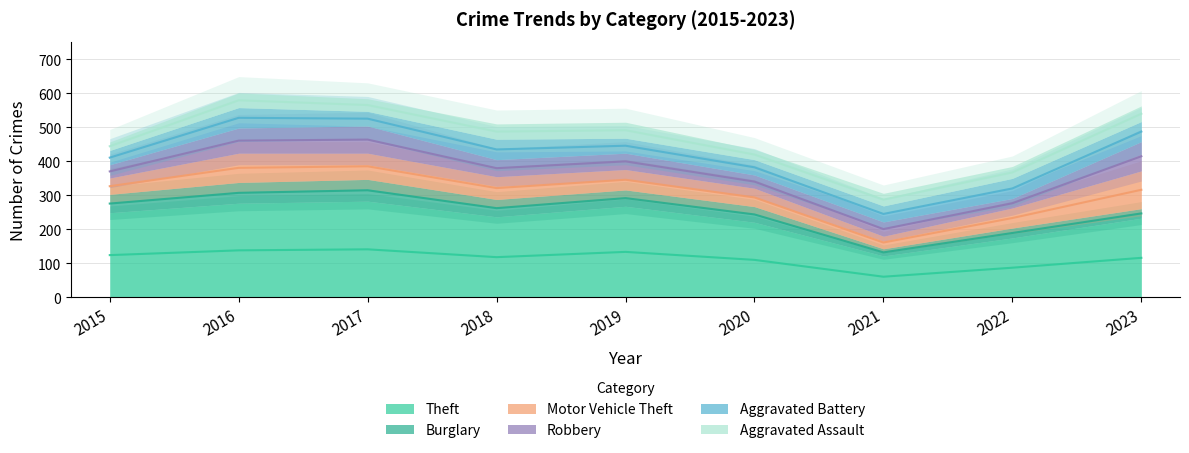

Reading left to right, transcribe all the data shown in this chart.

Theft: 2015=249	2016=277	2017=283	2018=237	2019=268	2020=221	2021=122	2022=175	2023=233
Burglary: 2015=54	2016=61	2017=64	2018=51	2019=48	2020=46	2021=21	2022=29	2023=28
Motor Vehicle Theft: 2015=48	2016=86	2017=77	2018=67	2019=60	2020=54	2021=37	2022=59	2023=111
Robbery: 2015=39	2016=74	2017=80	2018=50	2019=48	2020=39	2021=42	2022=28	2023=86
Aggravated Battery: 2015=42	2016=60	2017=43	2018=60	2019=44	2020=45	2021=47	2022=59	2023=59
Aggravated Assault: 2015=25	2016=43	2017=37	2018=45	2019=47	2020=30	2021=37	2022=35	2023=46